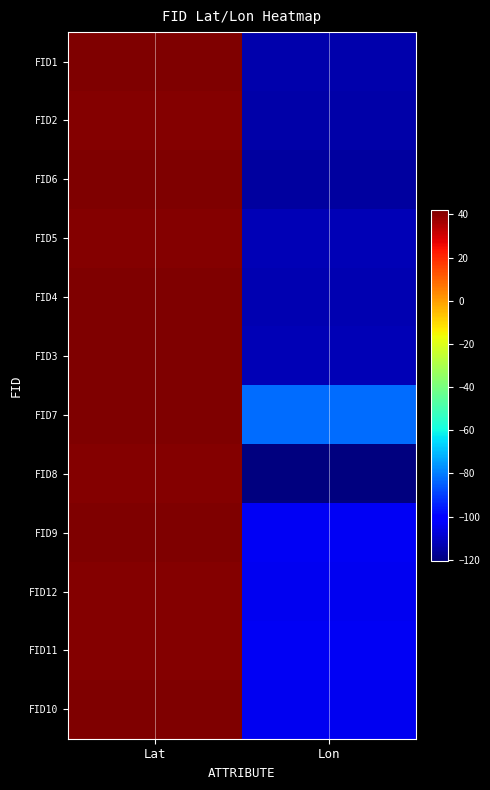

Which series has the widest spread of values?

FID8